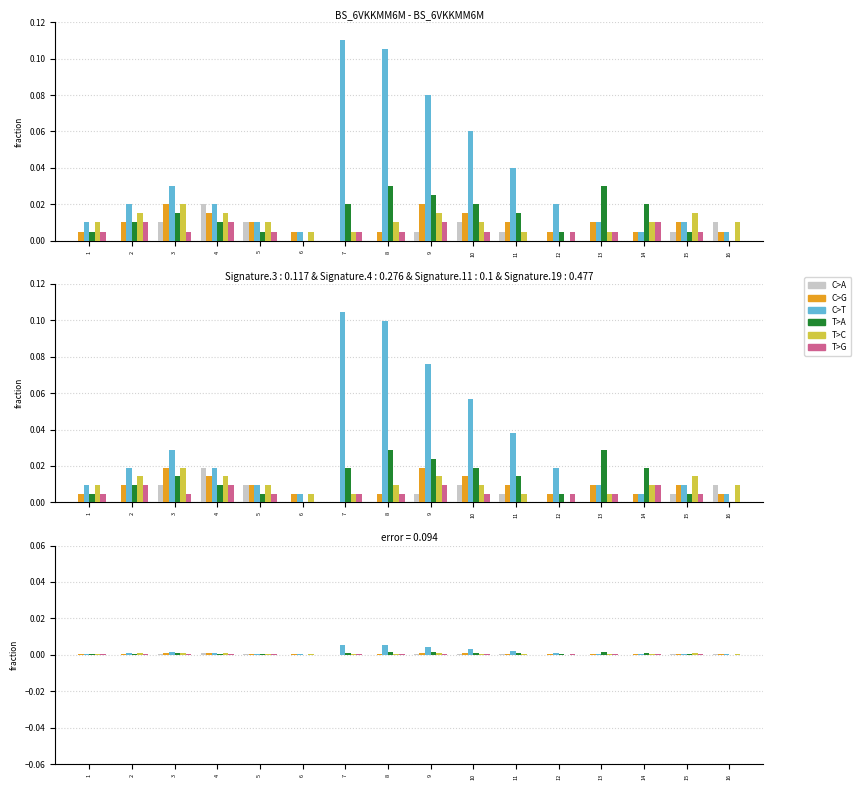

How many positive values does the T>G series have?

13